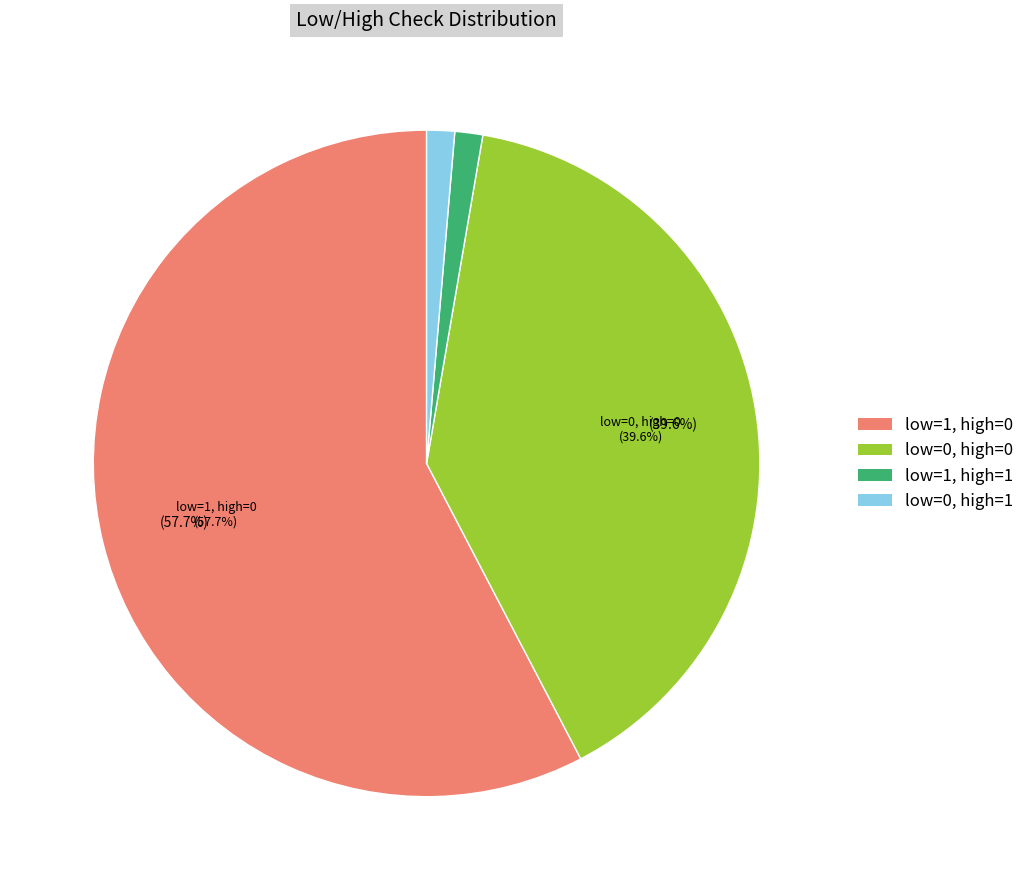

What is the largest slice in the pie chart?

low=1, high=0